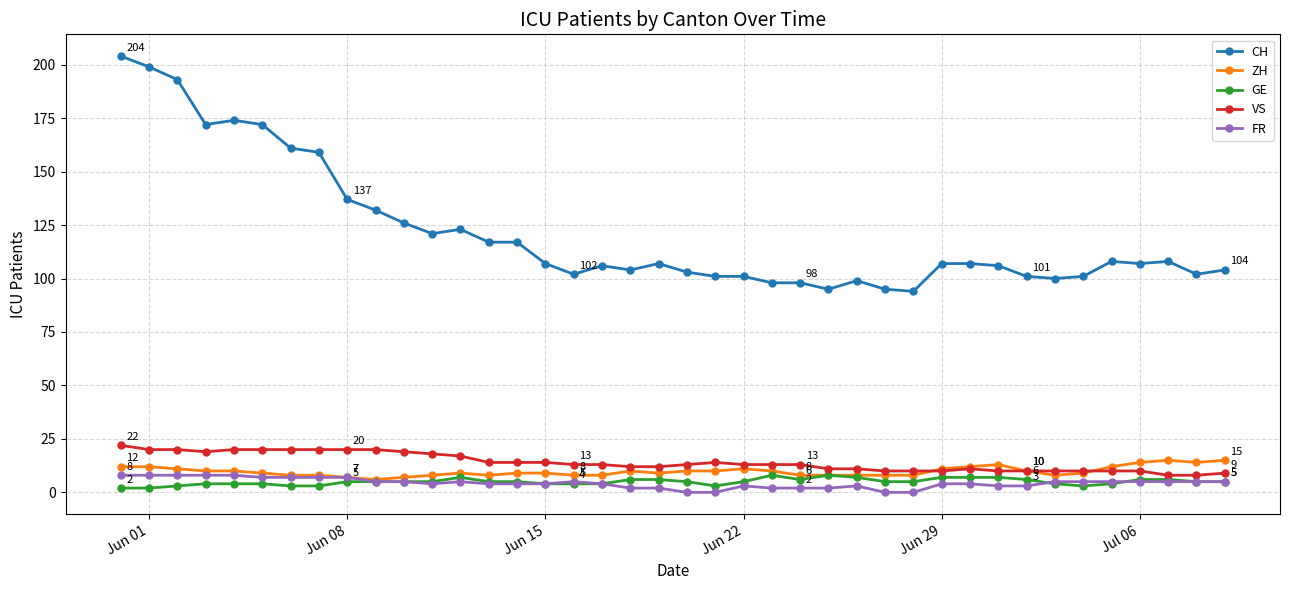

What is the value of the CH point at the 40th from the left?

104